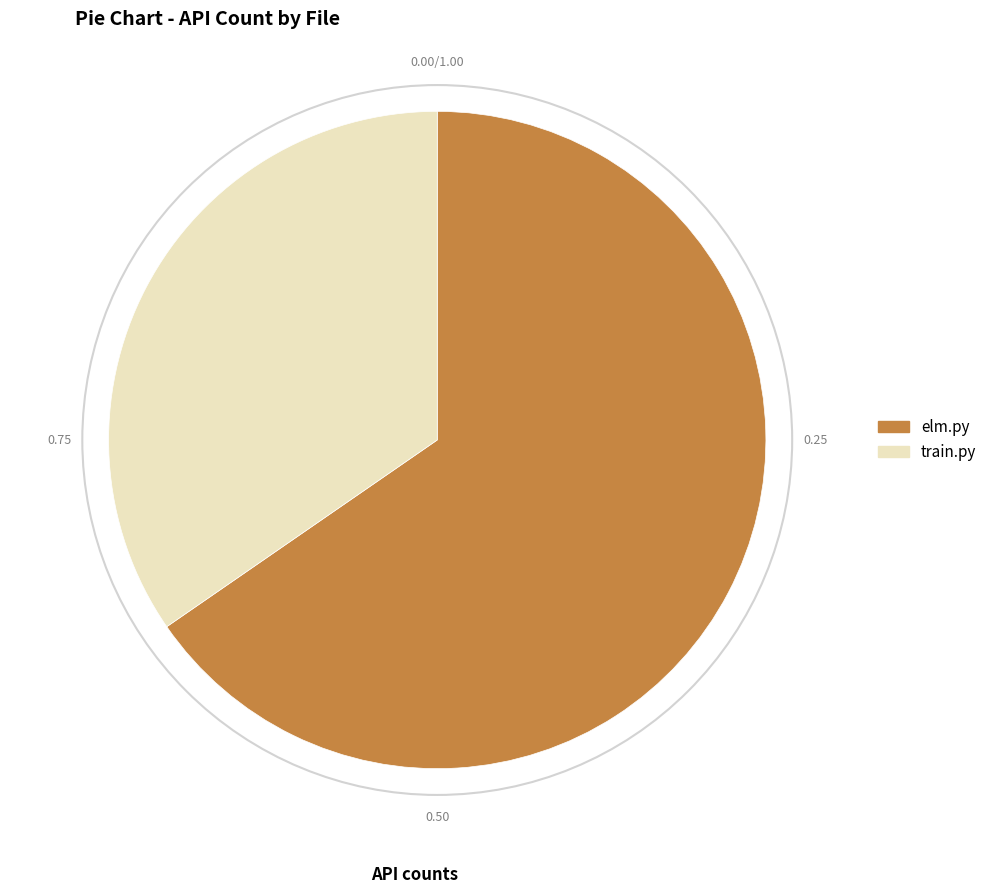

Which slice is the smallest?

train.py